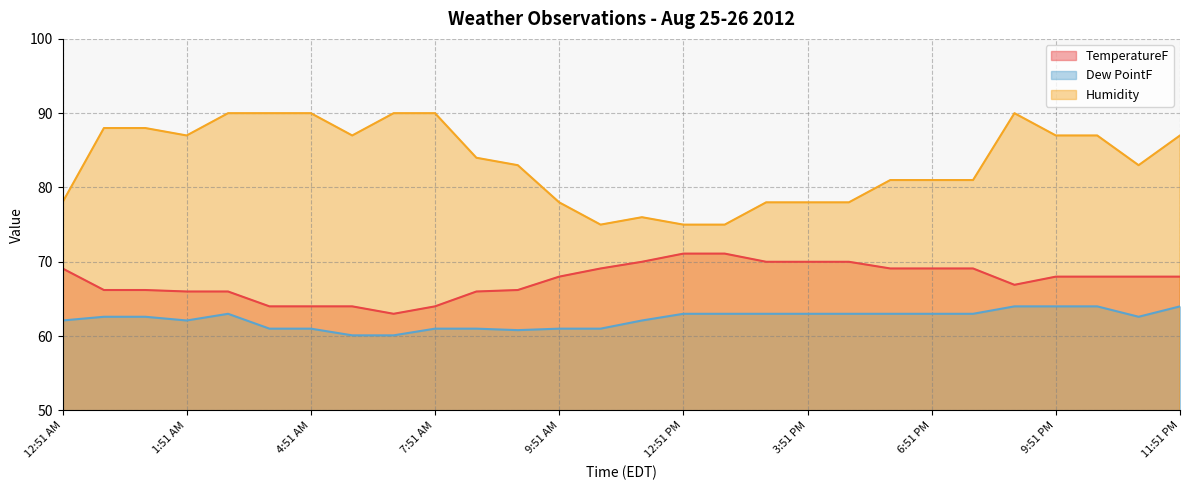

What is the approximate value of TemperatureF at 3:51 AM?

64.0